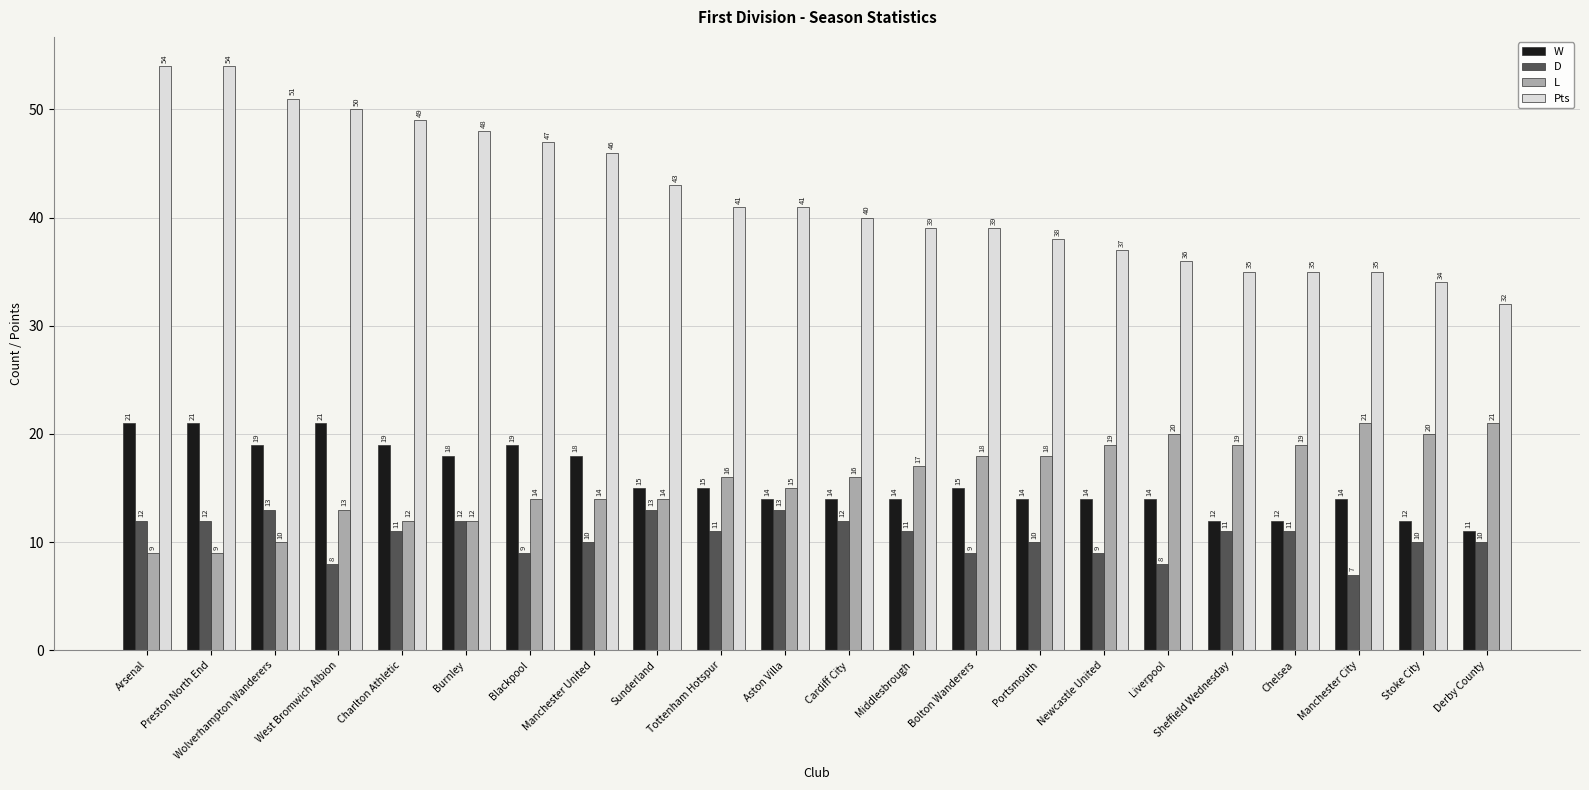

What is the difference between the maximum and minimum values in the L series?

12